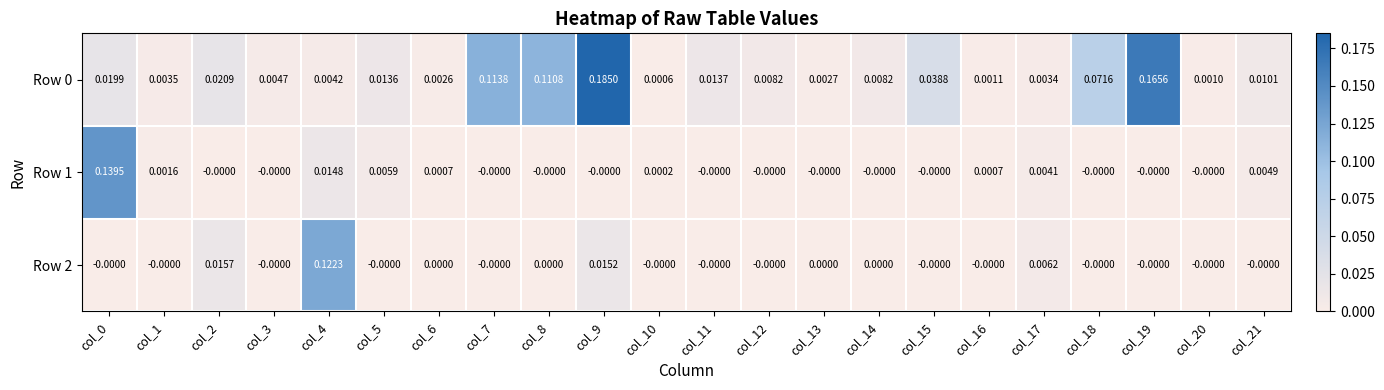

Is the value of Row 0 at col_13 greater than the value of Row 2 at col_5?

Yes